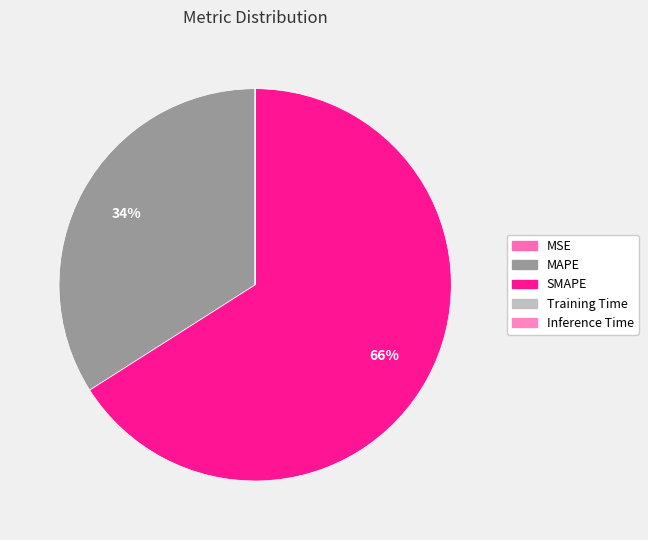

Which has a higher value, Training Time or MAPE?

MAPE